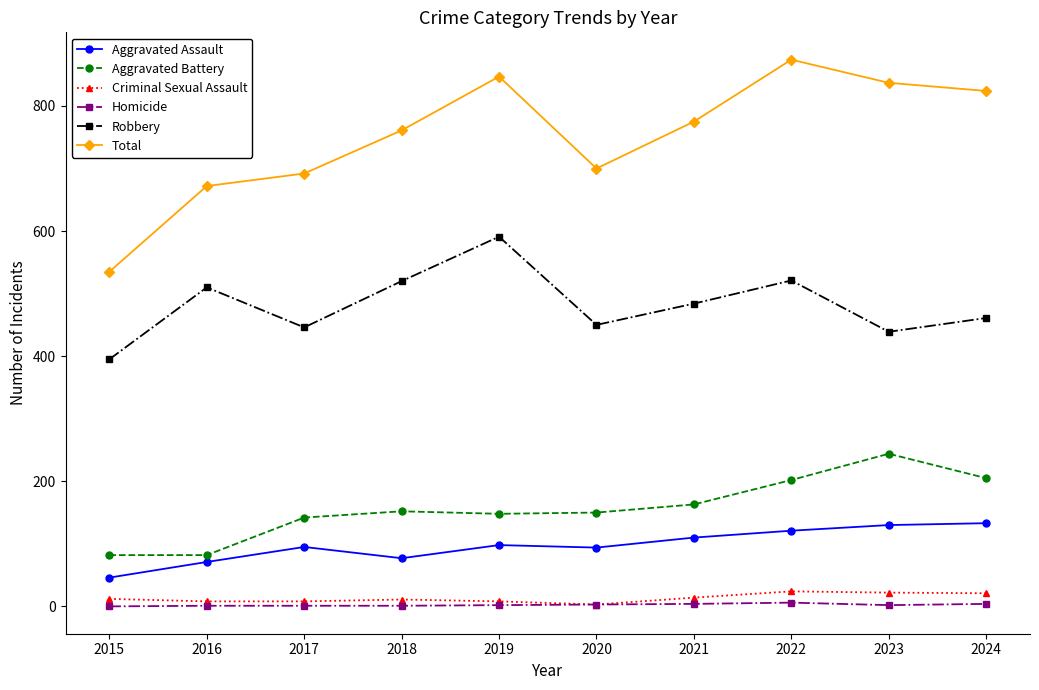

What is the total value across all series at 2015?

1070